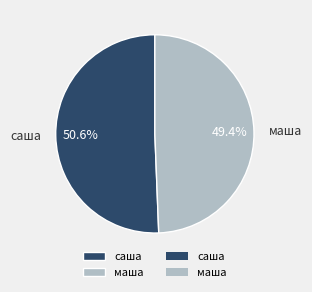

Rank the categories by value from lowest to highest.

маша, саша